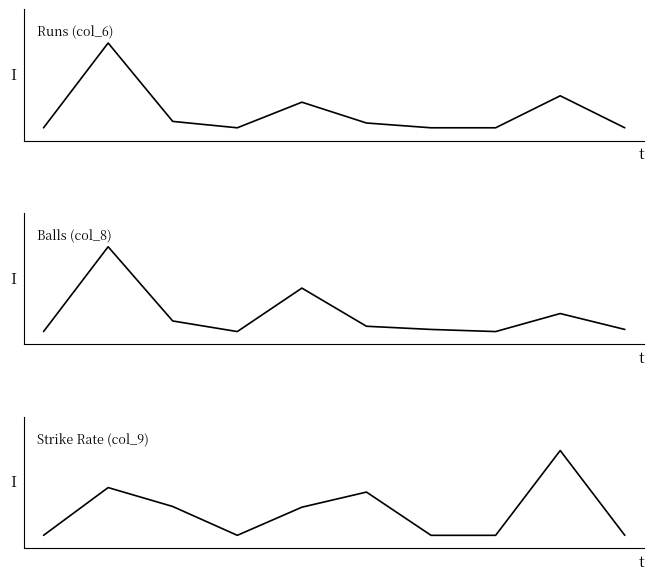

At which category does Balls (col_8) reach its first local valley?

3